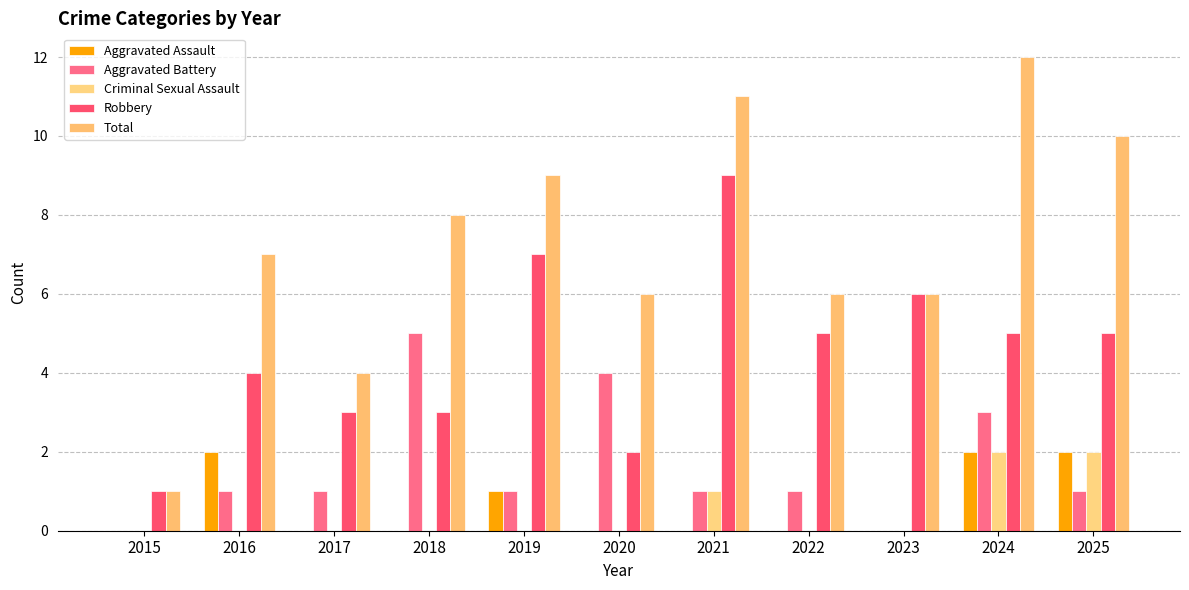

At which label is Aggravated Battery closest to 2?

2016